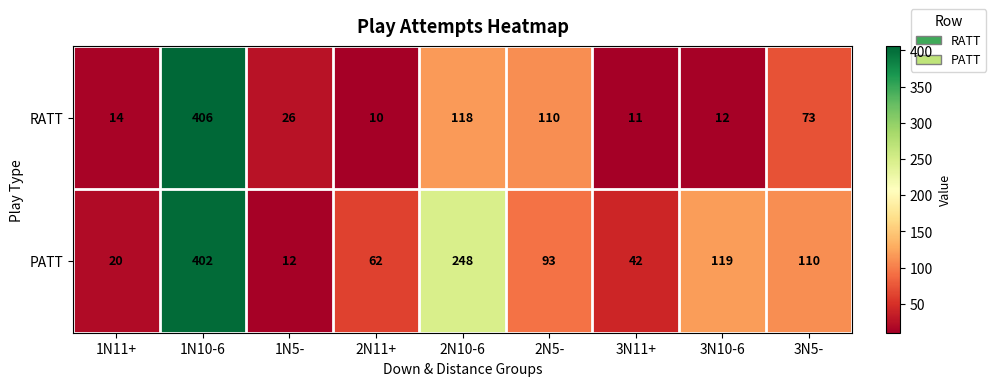

What is the approximate value of PATT at 3N11+, to the nearest 5?

40